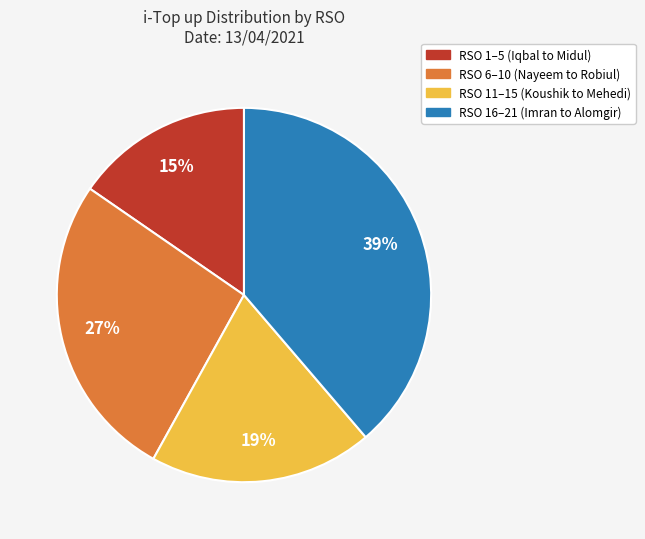

Count the number of slices in the pie.

4